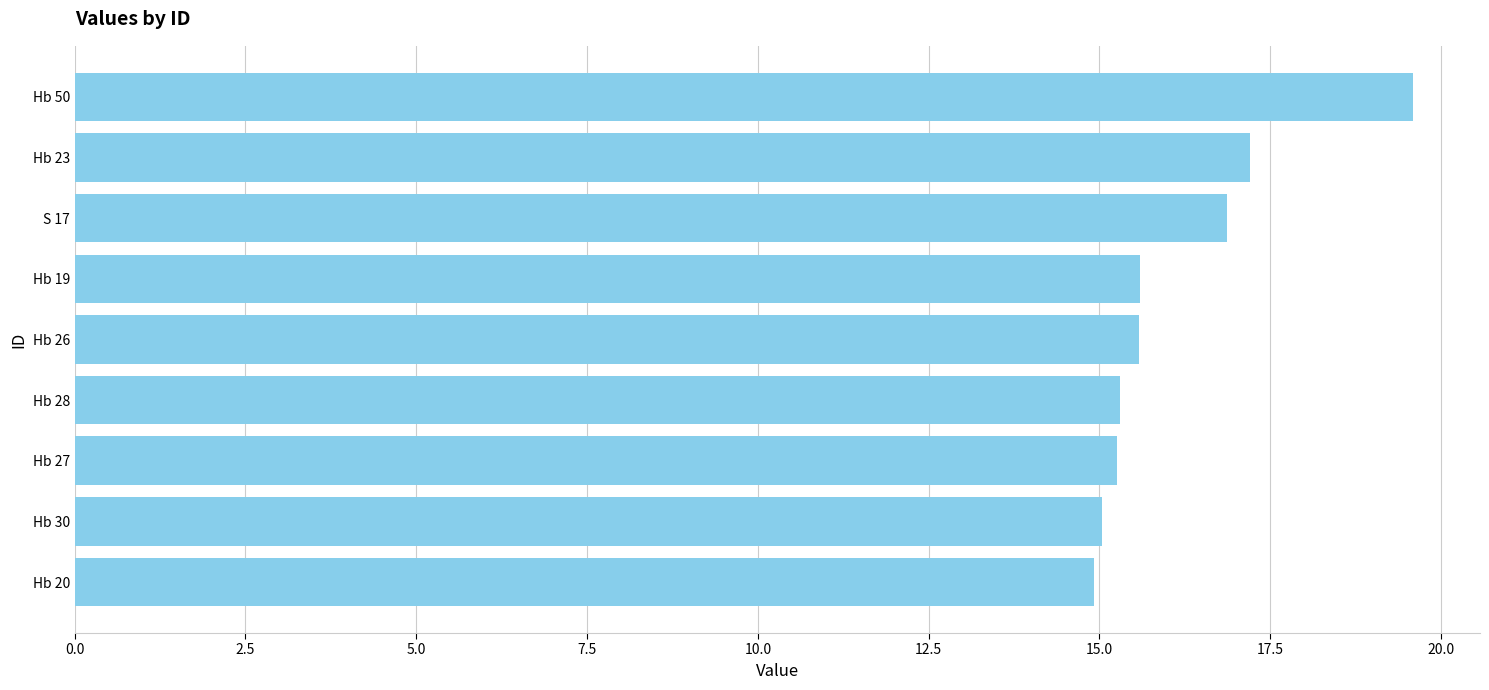

The value at Hb 23 is 17.2. True or false?

True